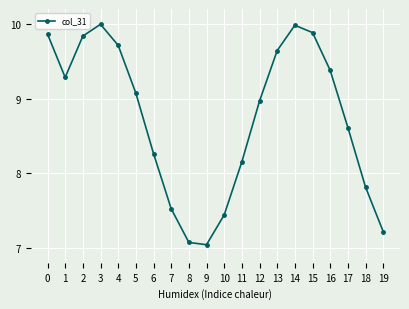

At which category does the data reach its first local peak?

3